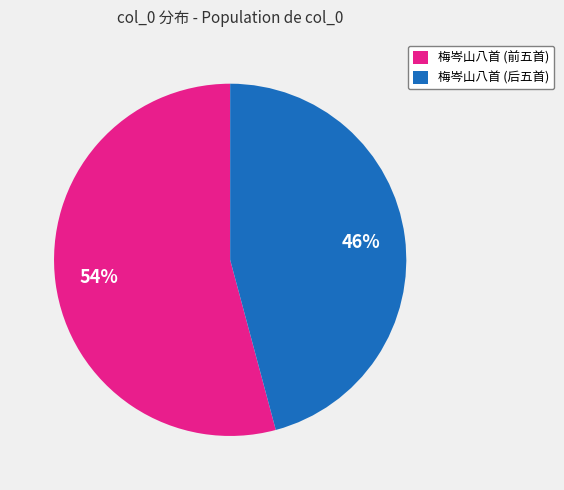

To the nearest percent, what is the difference between the largest and smallest slice percentages?

8%